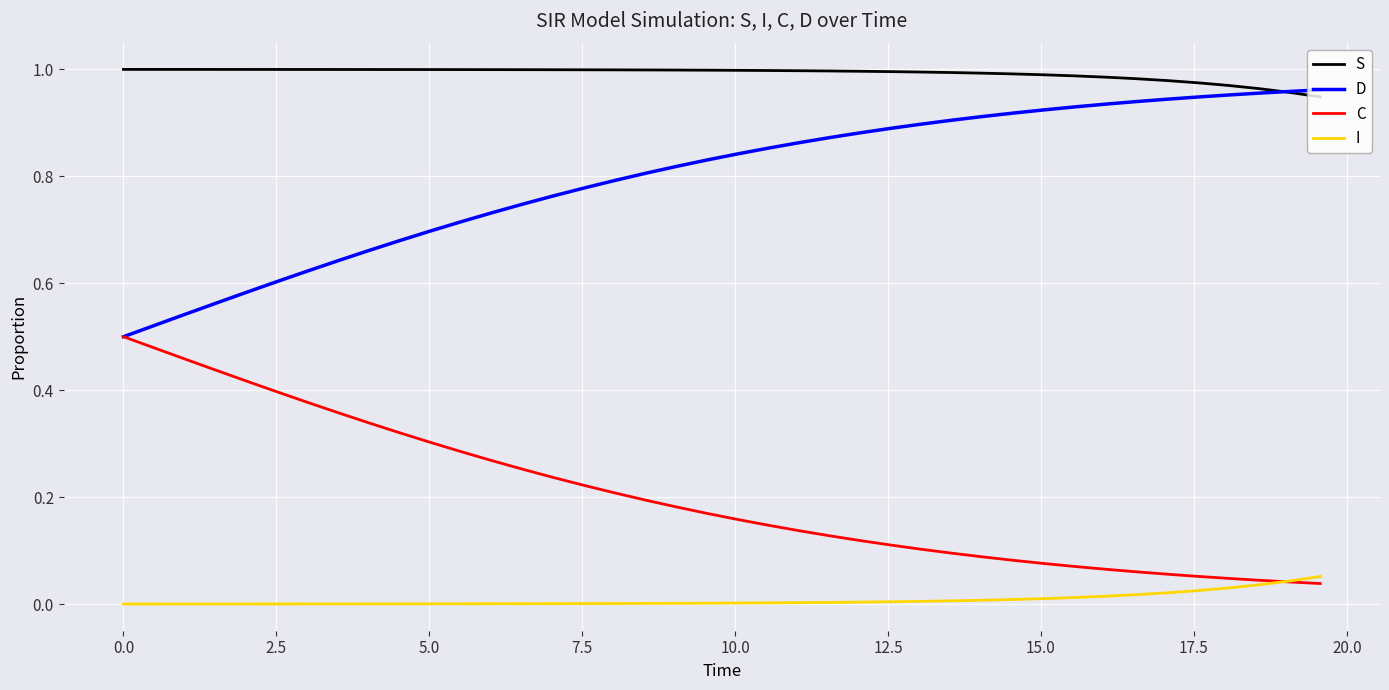

List the series in order of their overall mean, lowest first.

I, C, D, S